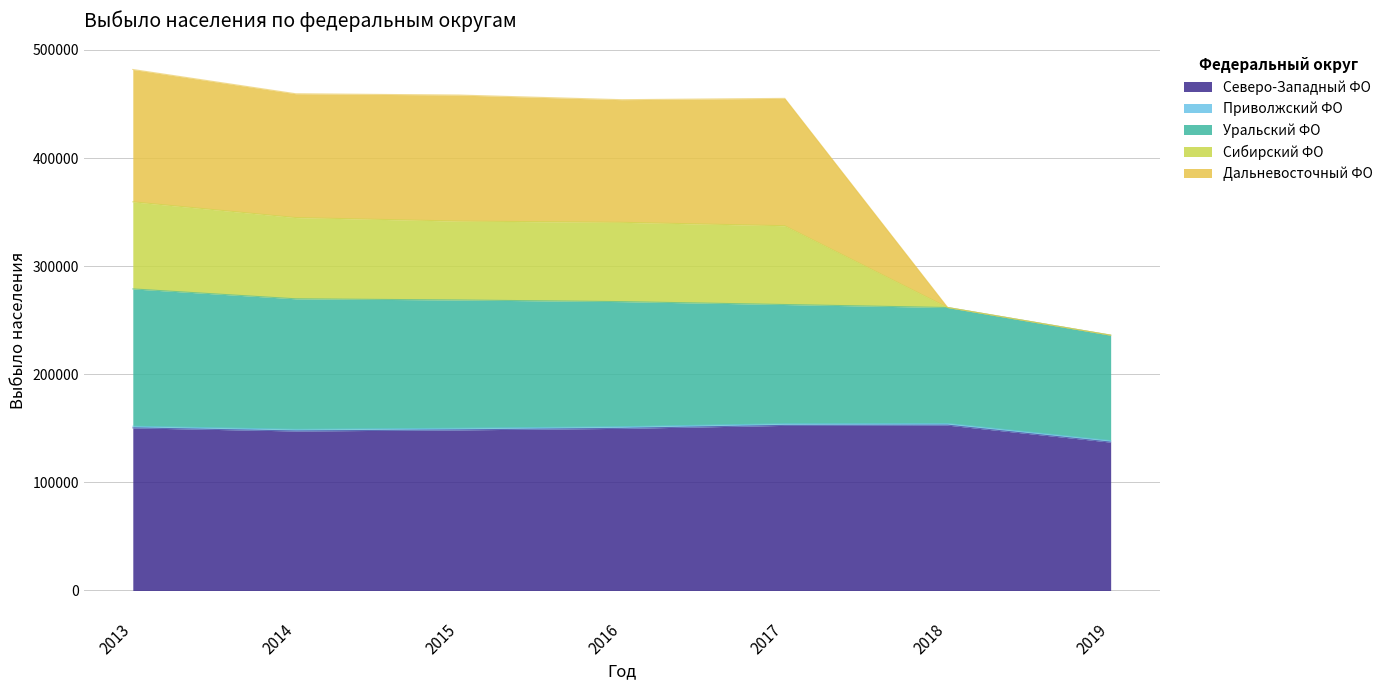

True or false: Сибирский ФО and Северо-Западный ФО intersect in this chart.

False